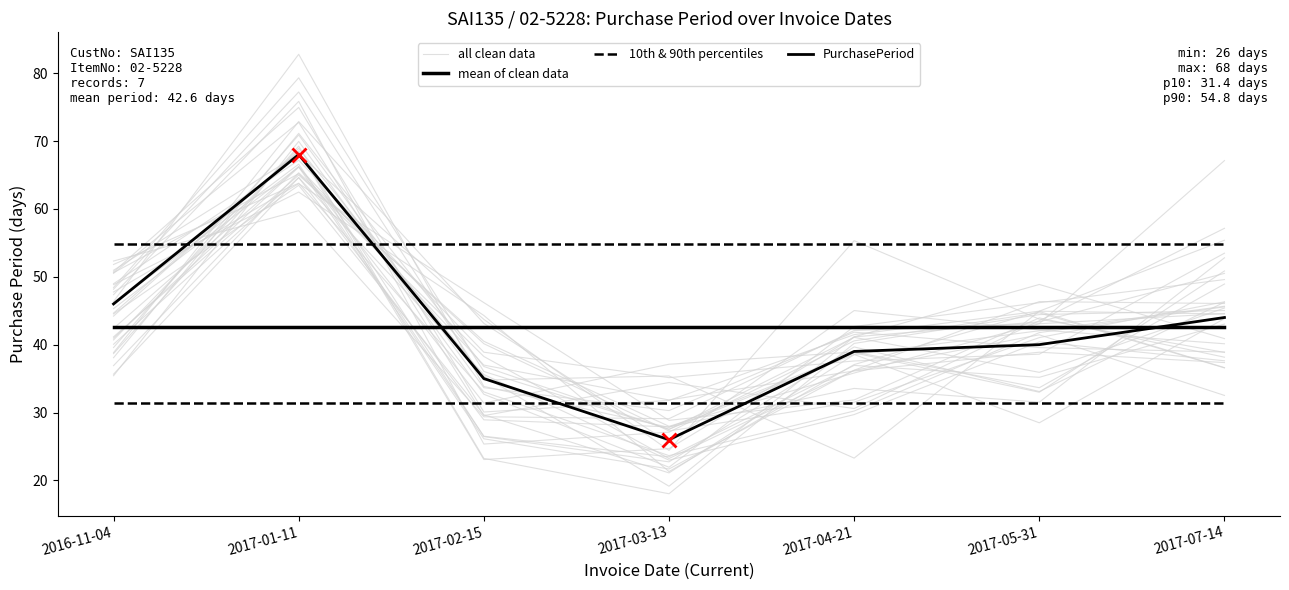

What is the difference between the highest and lowest values at 2017-05-31?

11.2